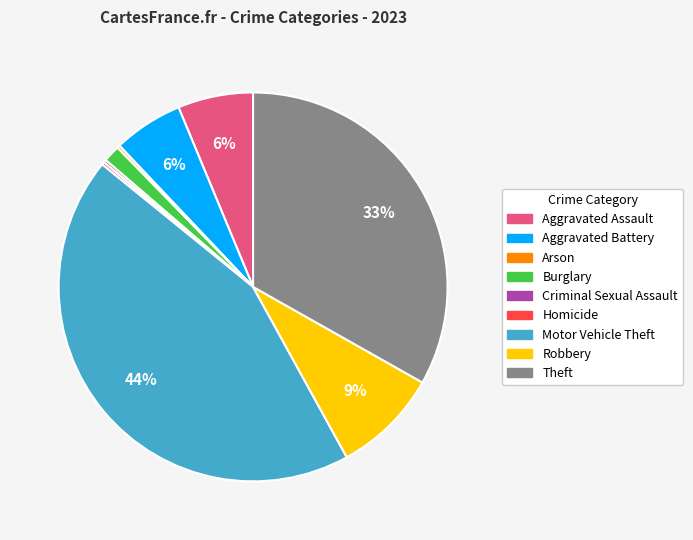

What percentage is the Motor Vehicle Theft slice, to the nearest percent?

44%